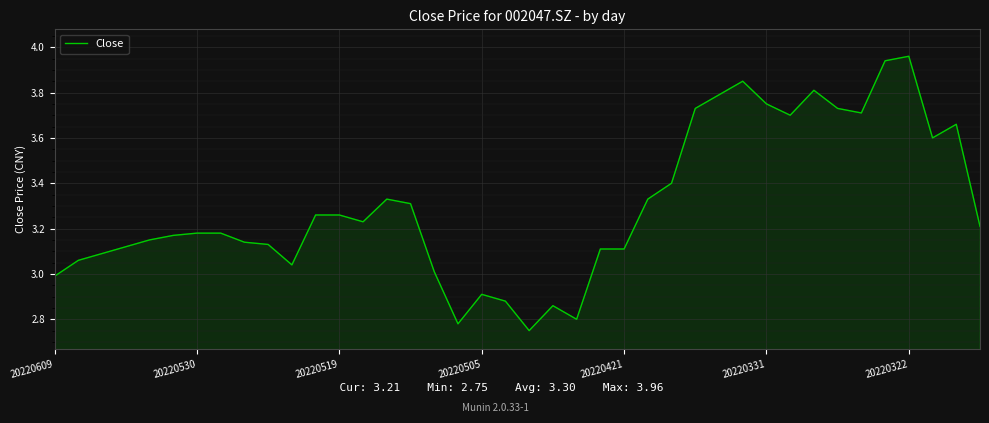

How many values exceed 3?

33